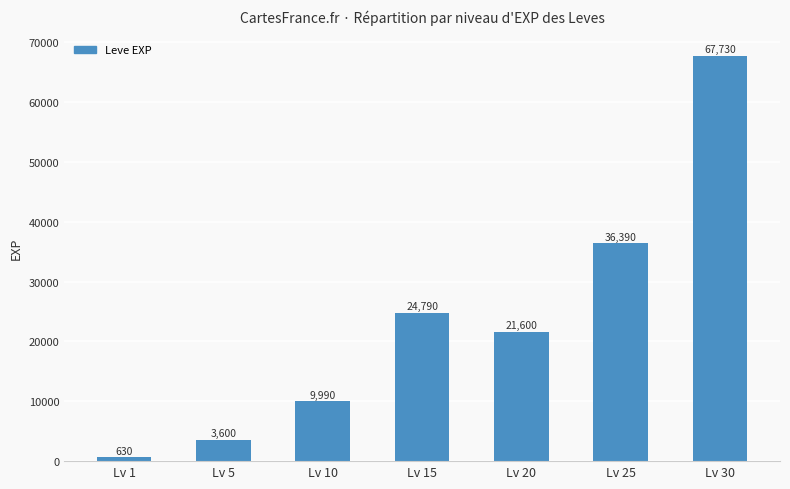

What is the sum of the values at Lv 15 and Lv 5?

28390